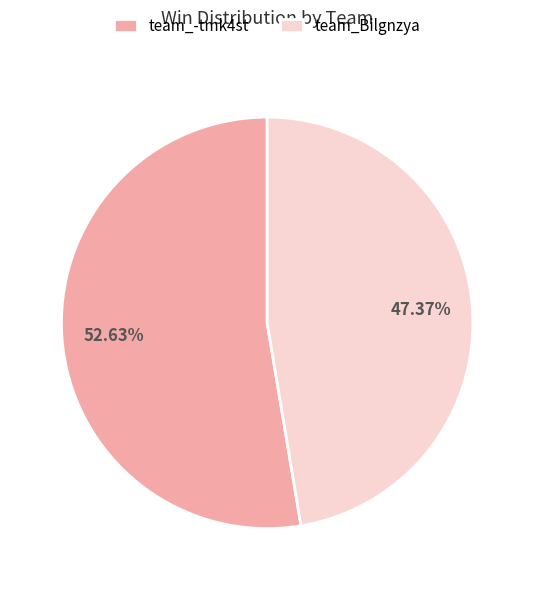

Is the sum of team_Bilgnzya and team_-tmk4st greater than half?

Yes